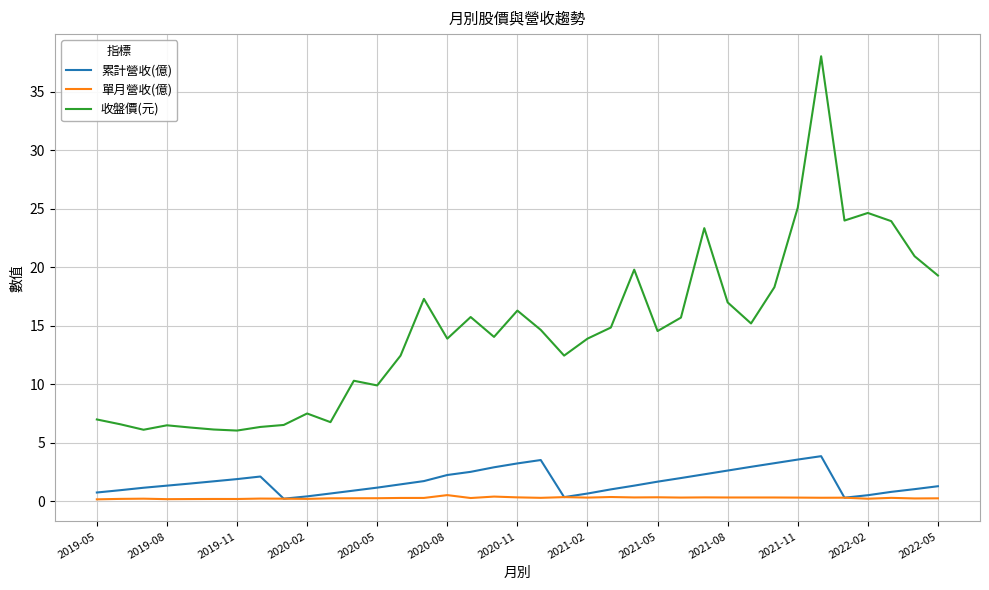

Which series has the largest total across all categories?

收盤價(元)